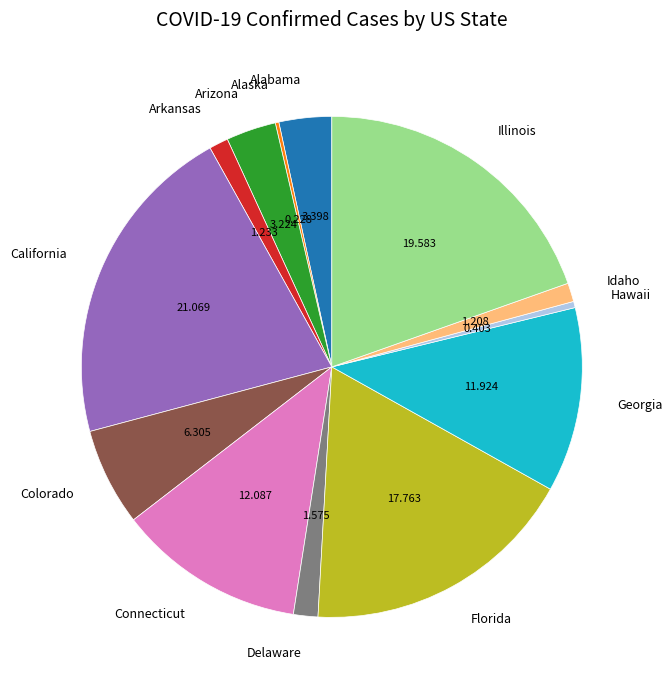

Which slice is the largest?

California